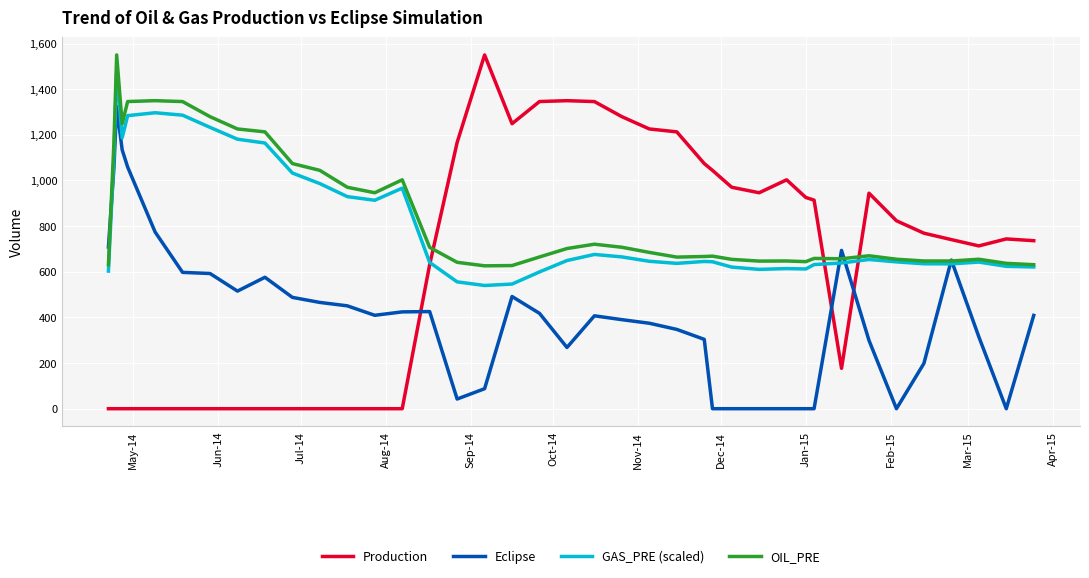

Is this an area chart (filled region under the line)?

No